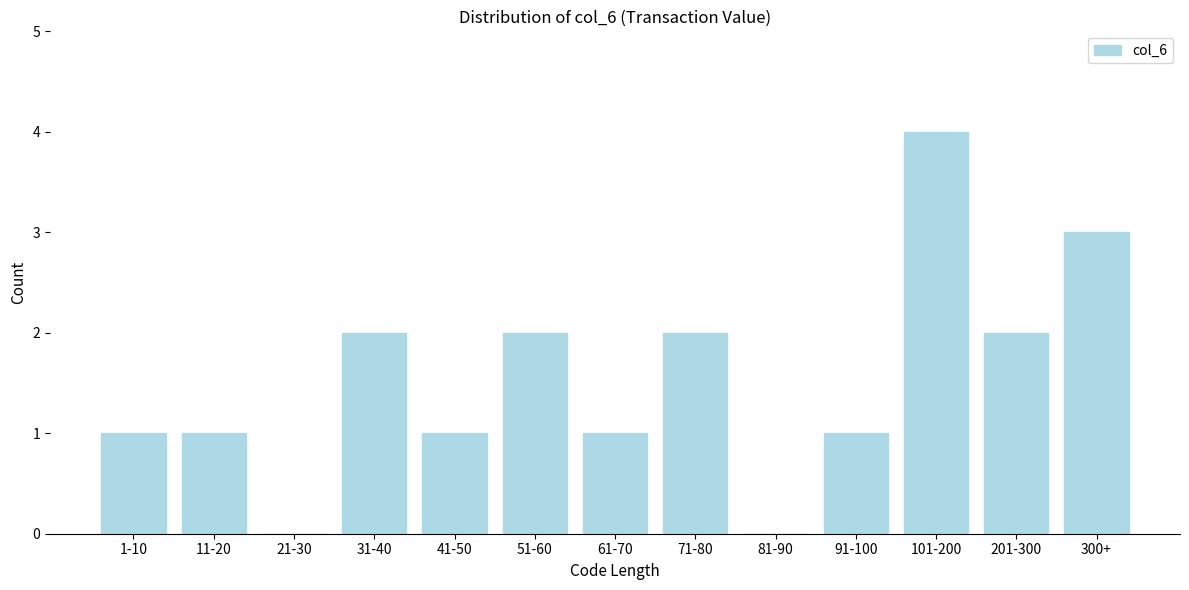

Reading left to right, list all the values displayed in this chart.

1-10=1	11-20=1	21-30=0	31-40=2	41-50=1	51-60=2	61-70=1	71-80=2	81-90=0	91-100=1	101-200=4	201-300=2	300+=3